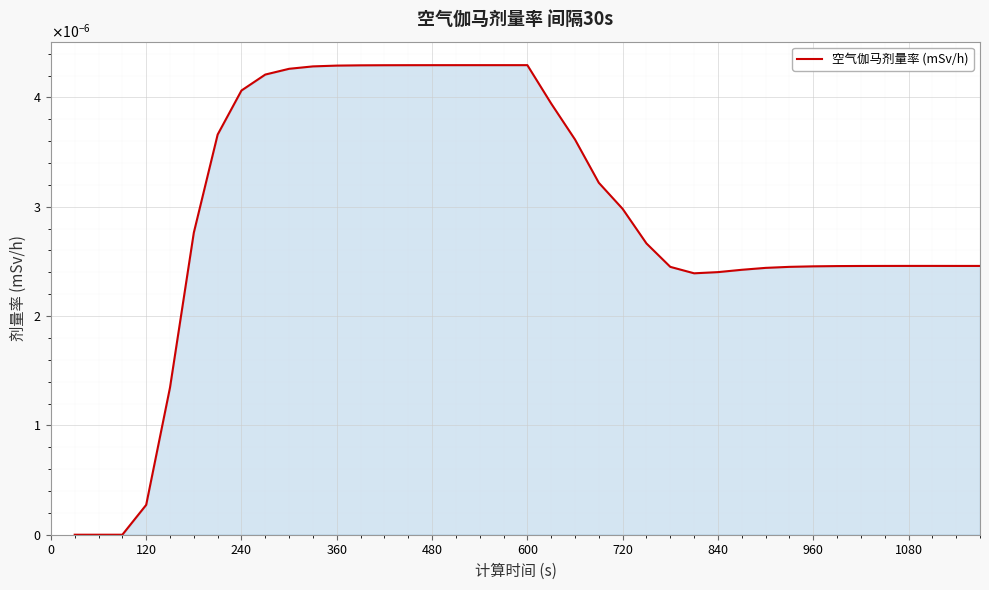

Is this an area chart (filled region under the line)?

Yes